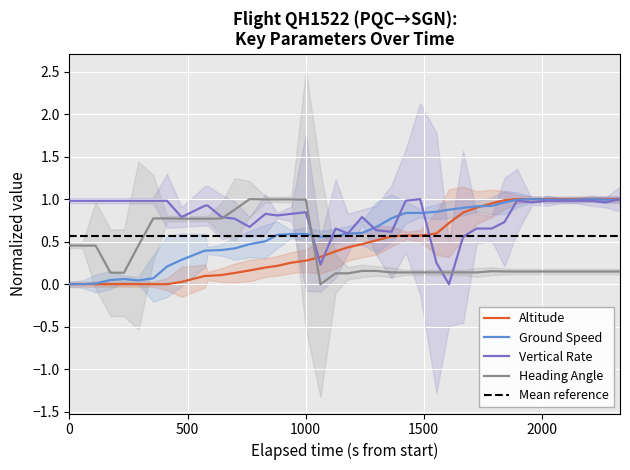

Which series has the widest spread of values?

altitude